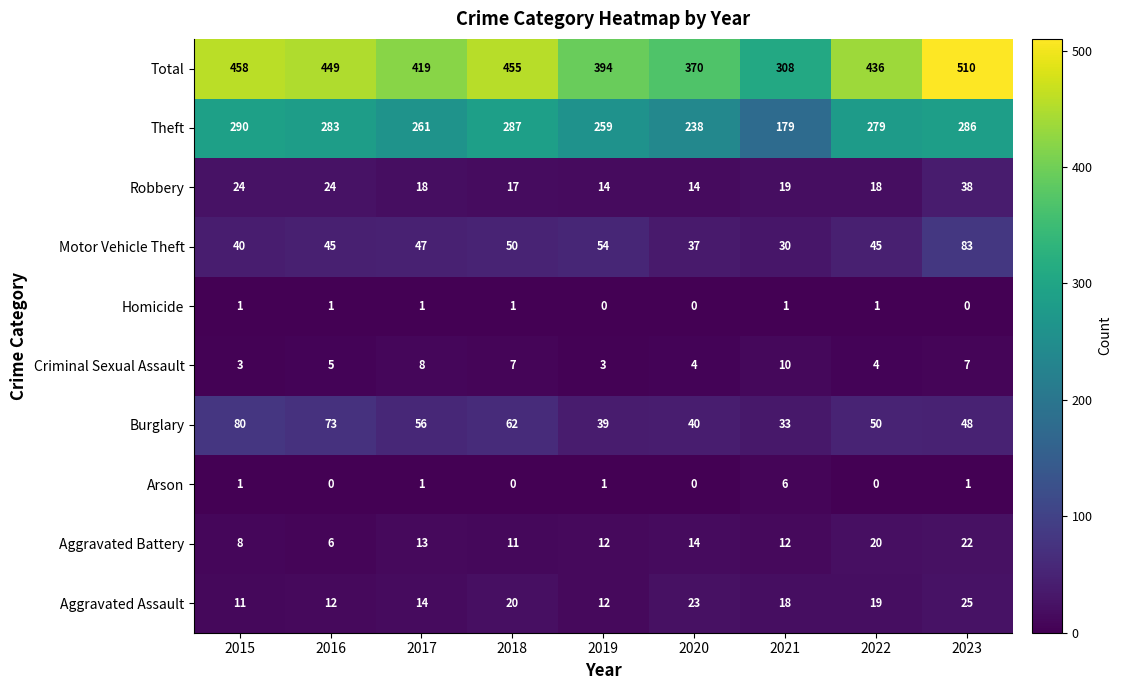

Where is Motor Vehicle Theft nearest to the value 56?

2019